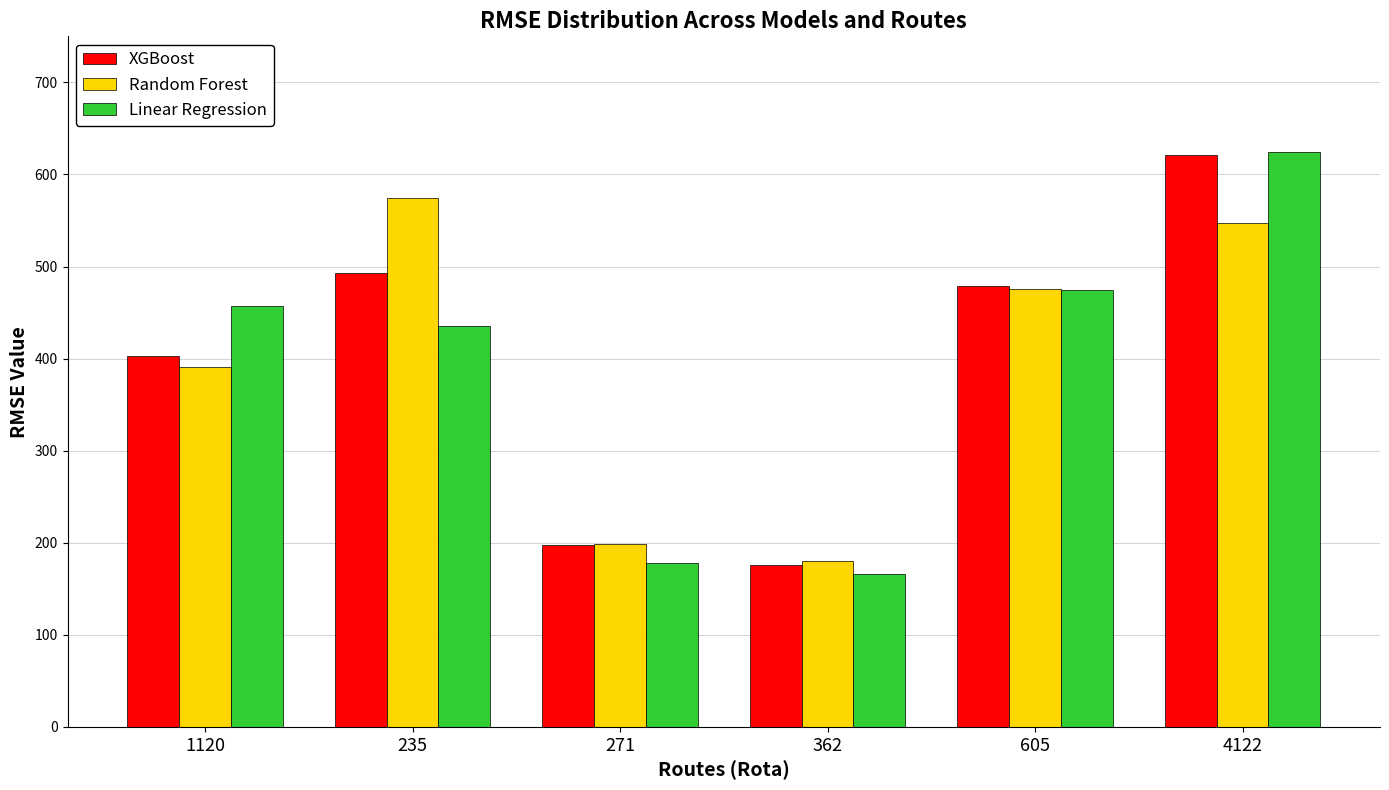

Reading right to left, transcribe all the data shown in this chart.

XGBoost: 4122=620.6	605=478.9	362=175.9	271=198.1	235=493.2	1120=403.1
Random Forest: 4122=547.6	605=475.6	362=180.4	271=198.7	235=574.0	1120=391.1
Linear Regression: 4122=624.4	605=475.0	362=166.5	271=178.0	235=435.3	1120=457.2